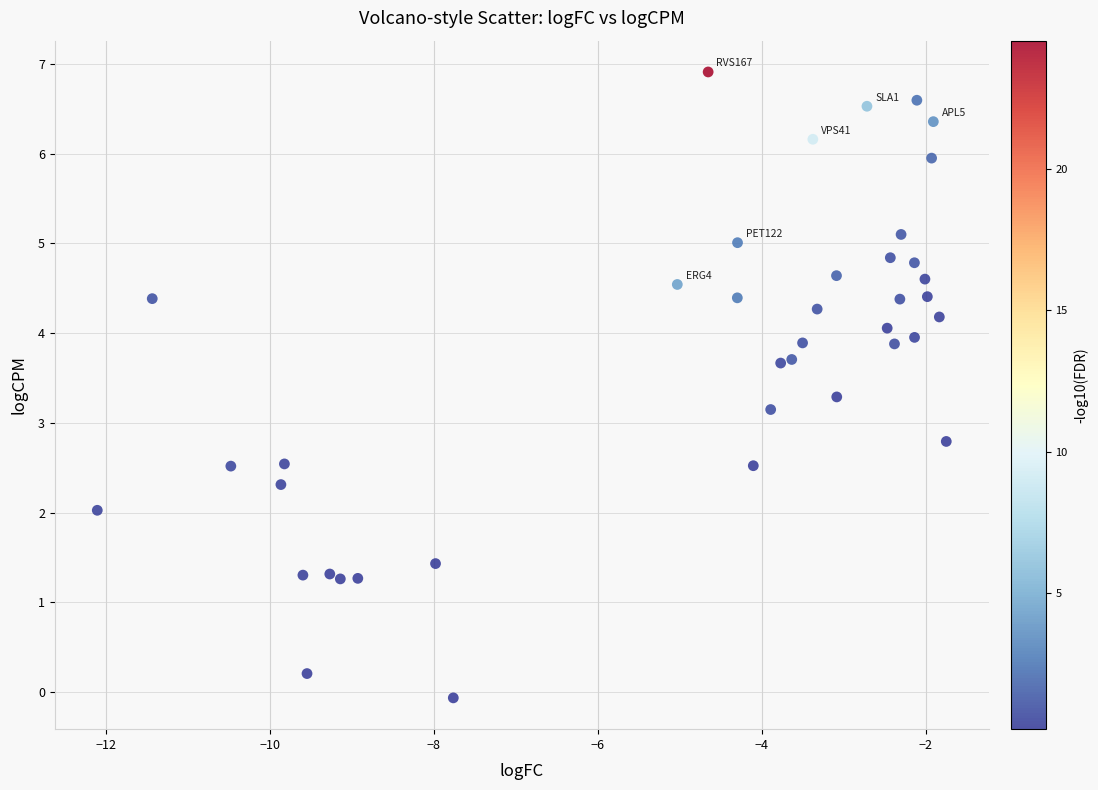

What is the range of X values (max minus min)?

10.4